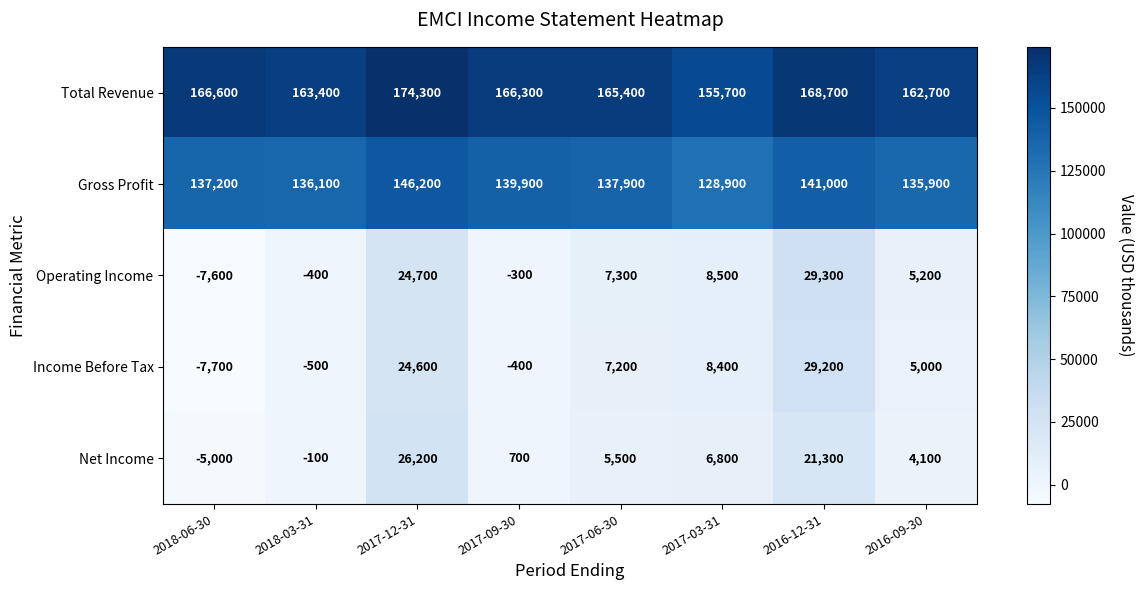

Count the number of categories in the chart.

8